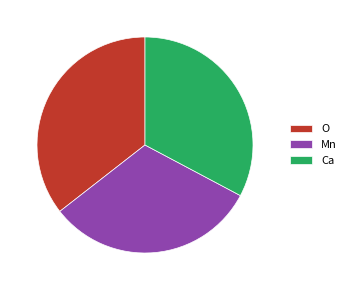

Approximately how many times larger is the value at Mn compared to Ca?

1.0